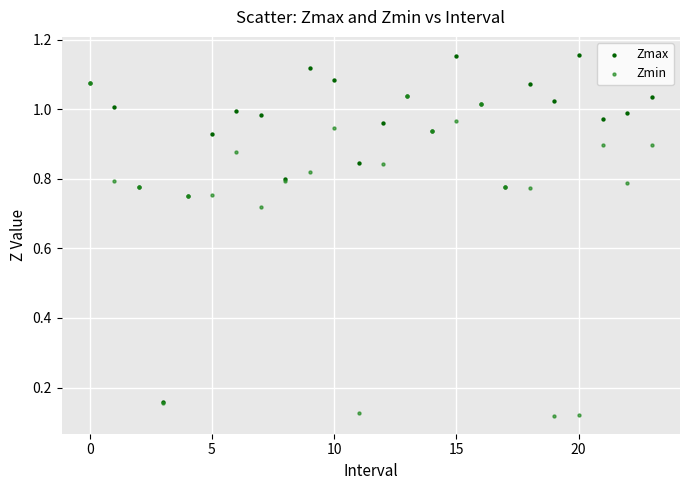

Which series contains the lowest Y value?

Zmin